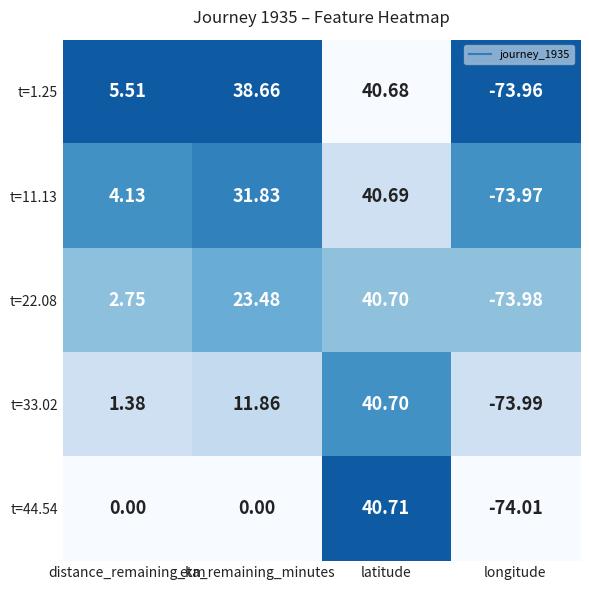

Which category has the highest value in the t=11.13 series?

latitude